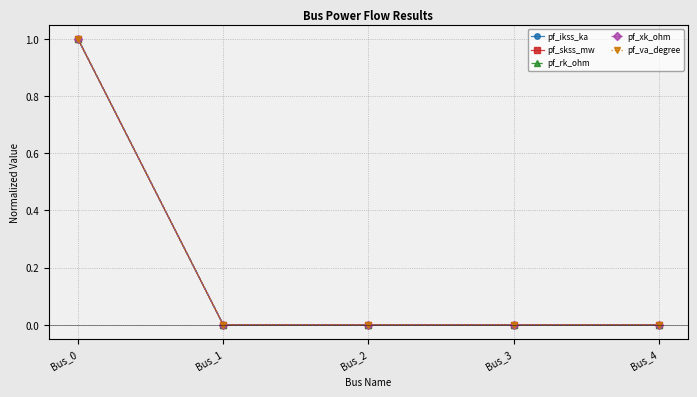

True or false: pf_va_degree and pf_skss_mw intersect in this chart.

False